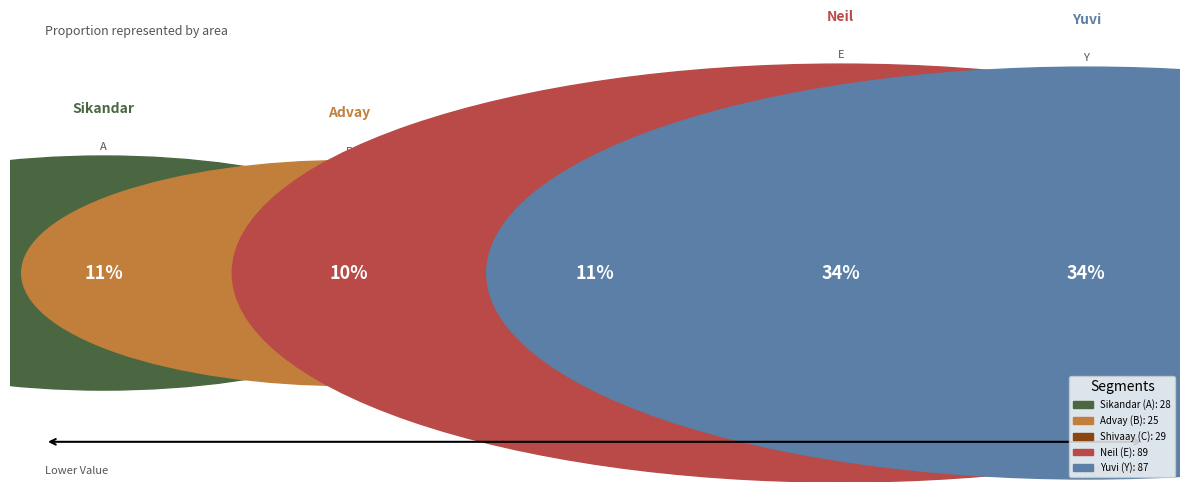

What is the smallest slice in the pie chart?

B